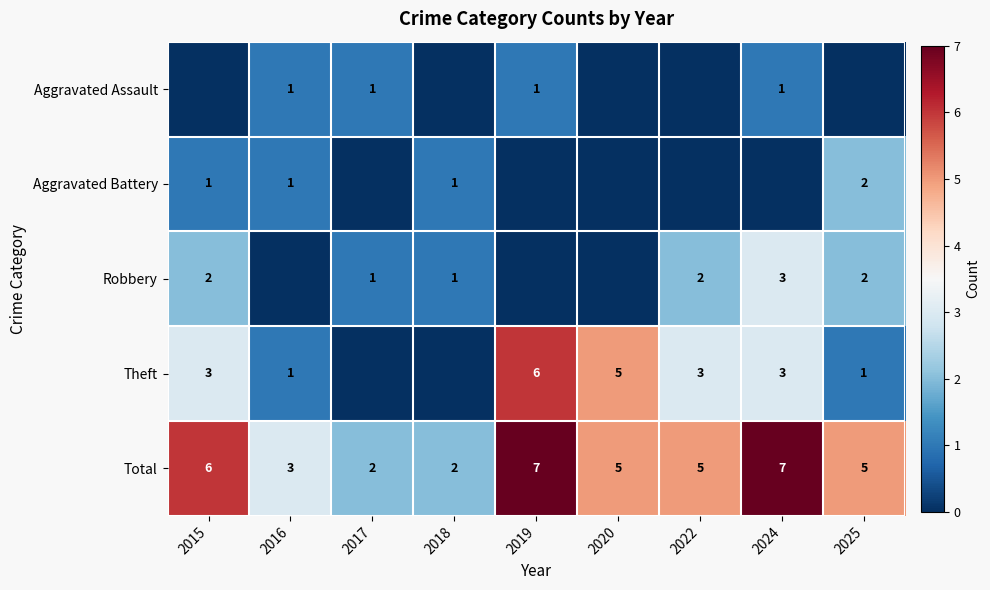

Where does the Total series first go above 5?

2015